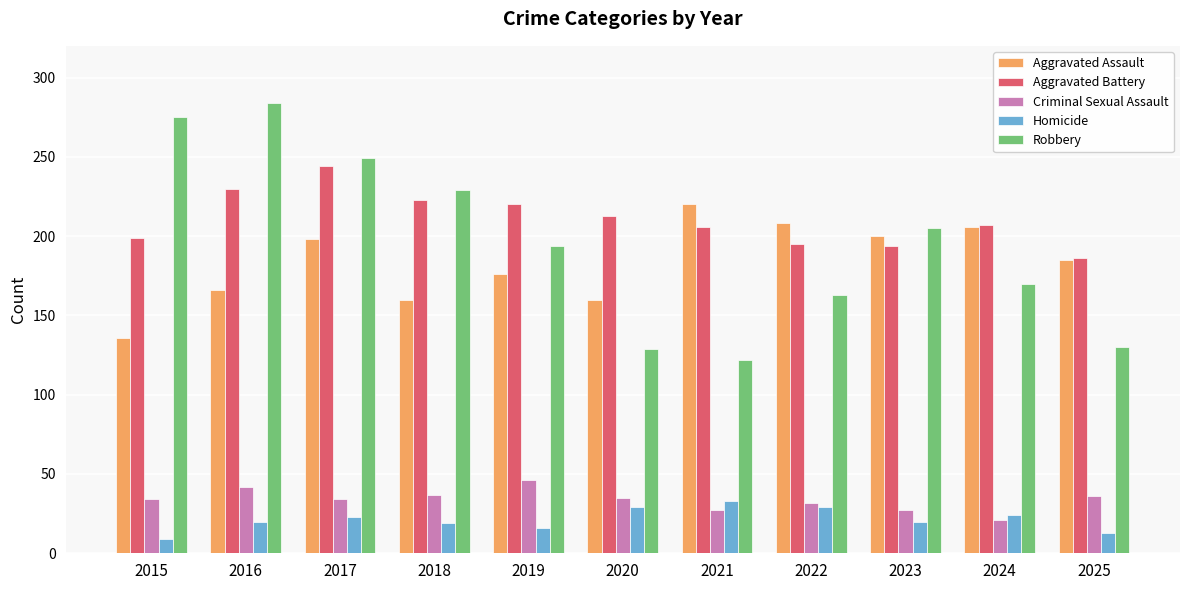

What is the minimum value shown in the chart?

9